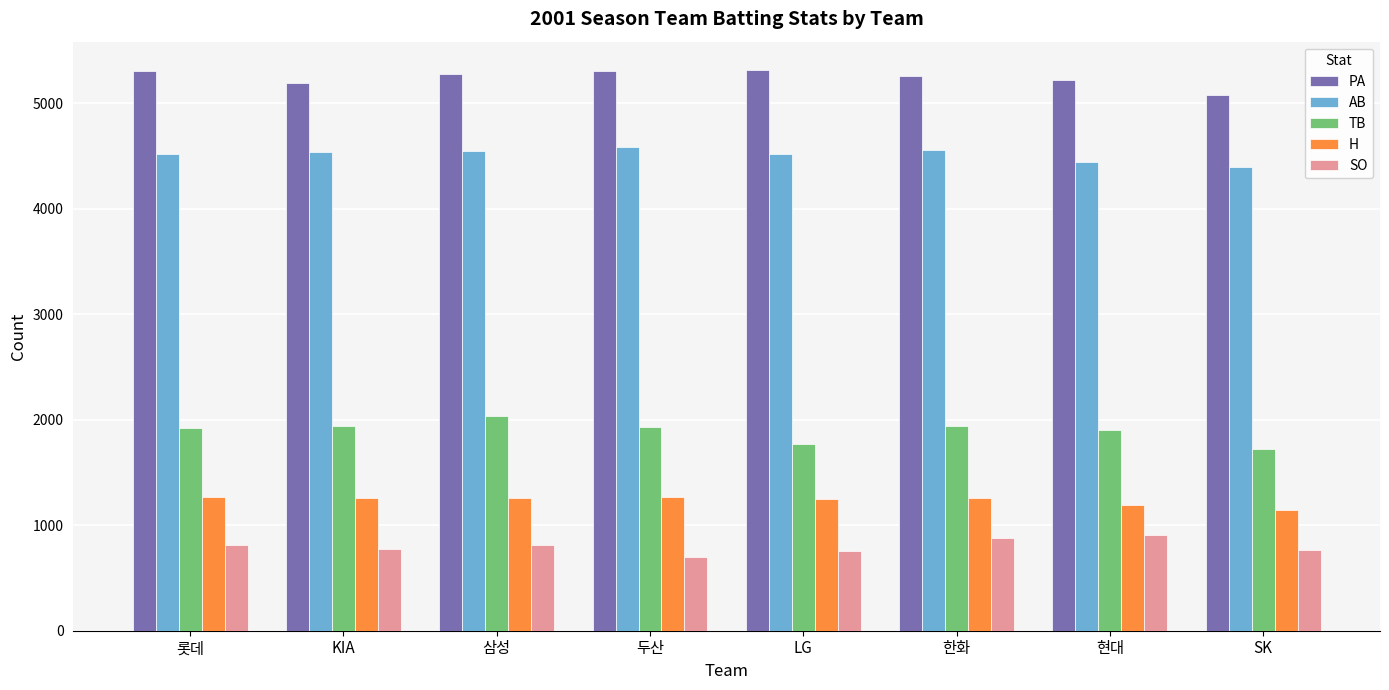

Are the bars horizontal?

No